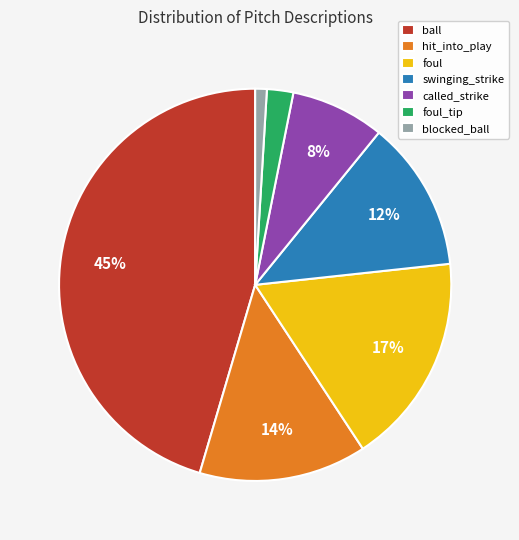

To the nearest percent, what is the combined percentage of hit_into_play and foul_tip?

16%